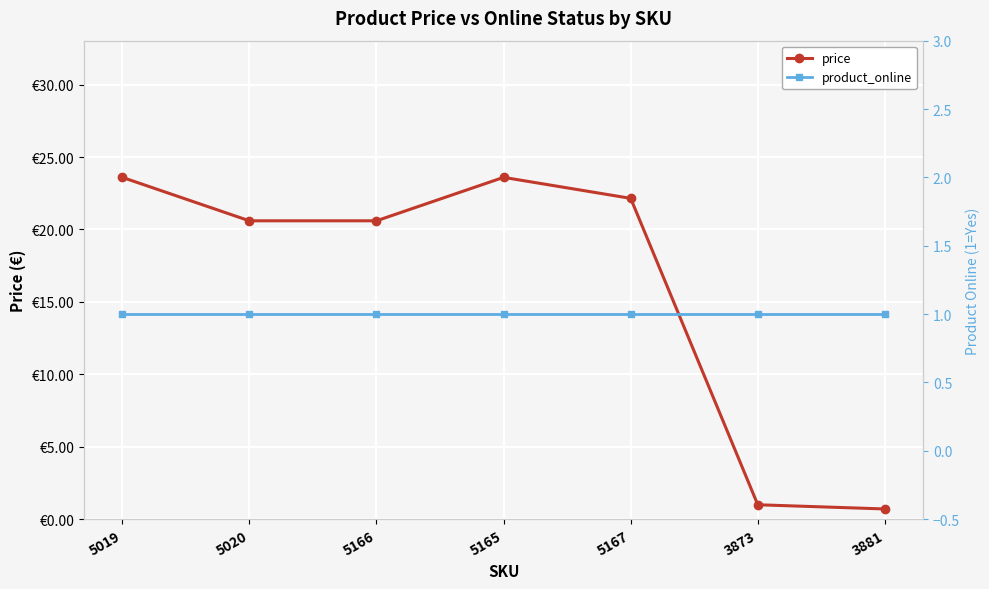

How many lines are shown in the chart?

2